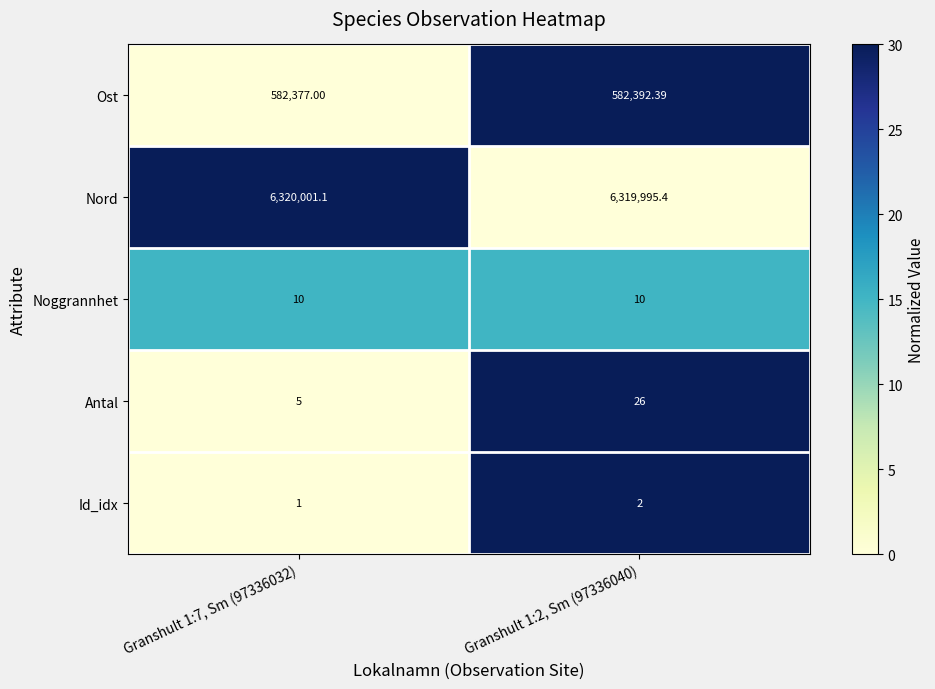

Rank the series by their maximum value, from highest to lowest.

Nord, Ost, Antal, Noggrannhet, Id_idx